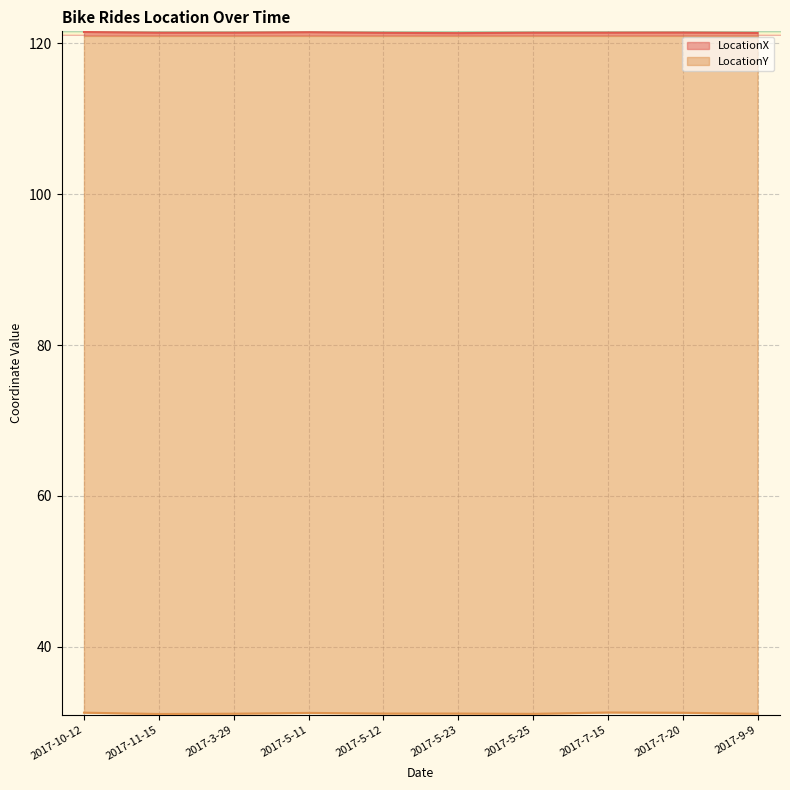

True or false: LocationX and LocationY intersect in this chart.

False